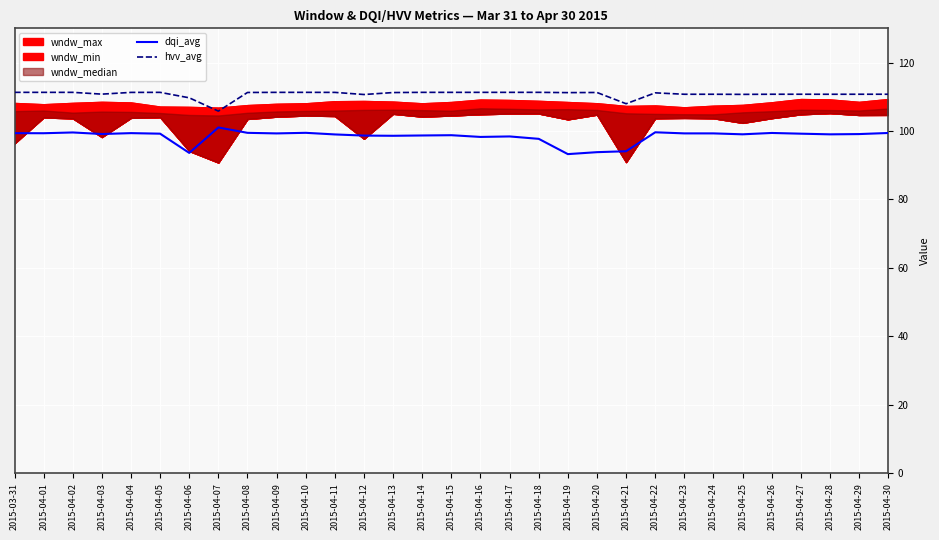

True or false: dqi_avg and hvv_avg intersect in this chart.

False